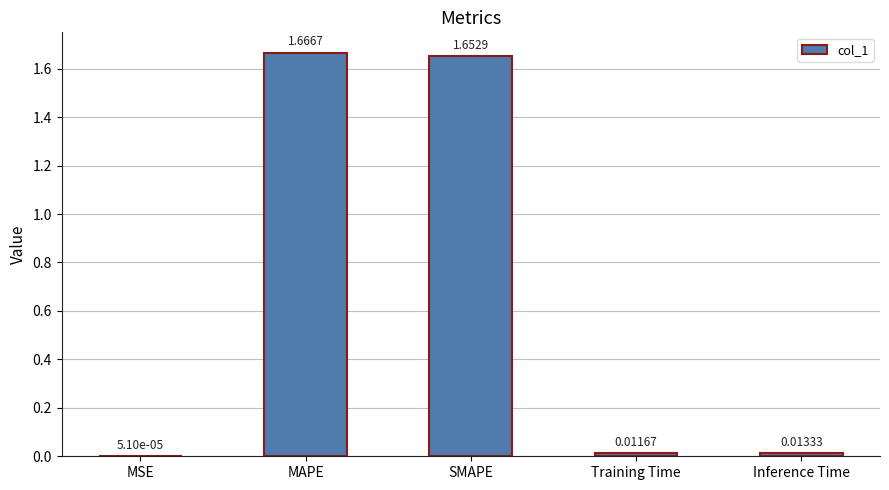

At which label is the value closest to 0?

MSE